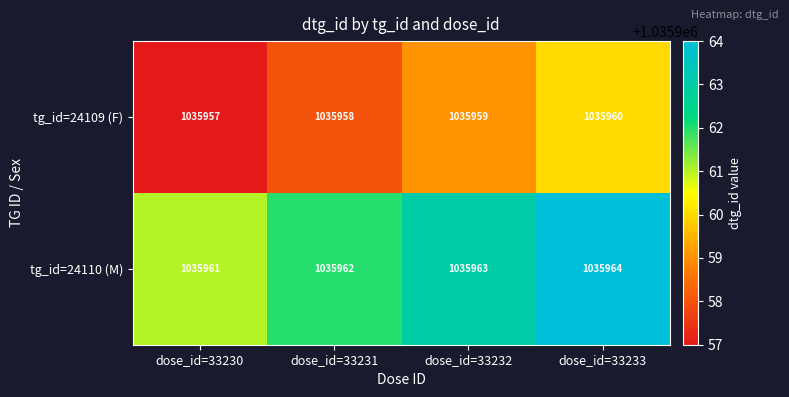

Count the number of categories in the chart.

4